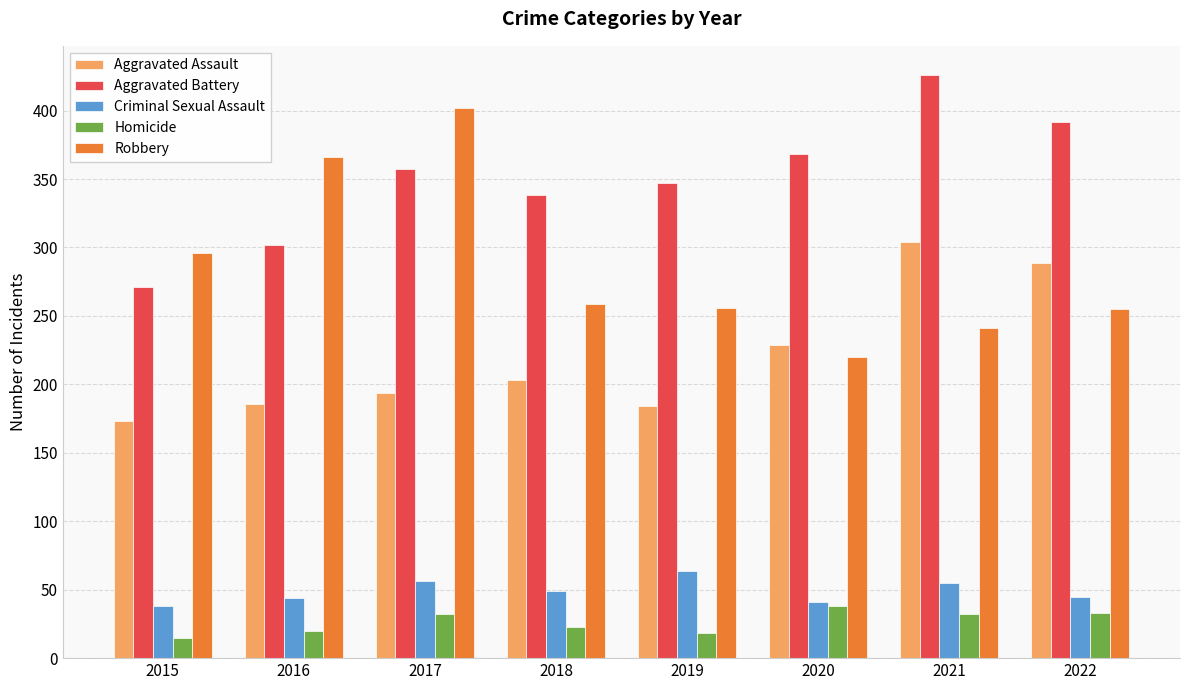

Where is Aggravated Assault nearest to the value 238?

2020